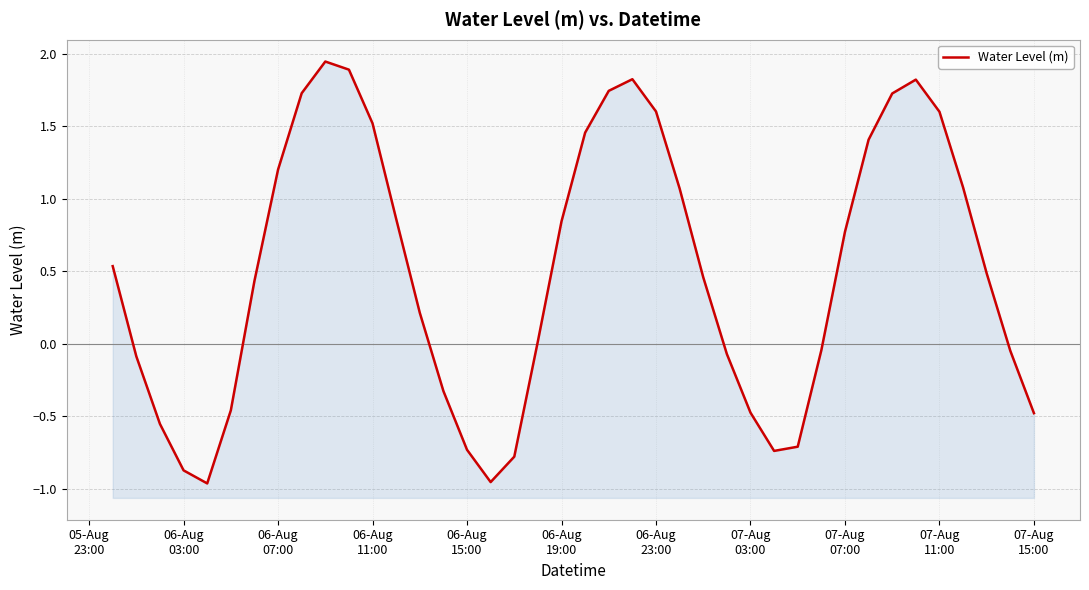

Reading left to right, extract all data points from this chart.

0.5	-0.1	-0.6	-0.9	-1.0	-0.5	0.4	1.2	1.7	1.9	1.9	1.5	0.9	0.2	-0.3	-0.7	-1.0	-0.8	0.0	0.8	1.5	1.7	1.8	1.6	1.1	0.5	-0.1	-0.5	-0.7	-0.7	-0.0	0.8	1.4	1.7	1.8	1.6	1.1	0.5	-0.0	-0.5